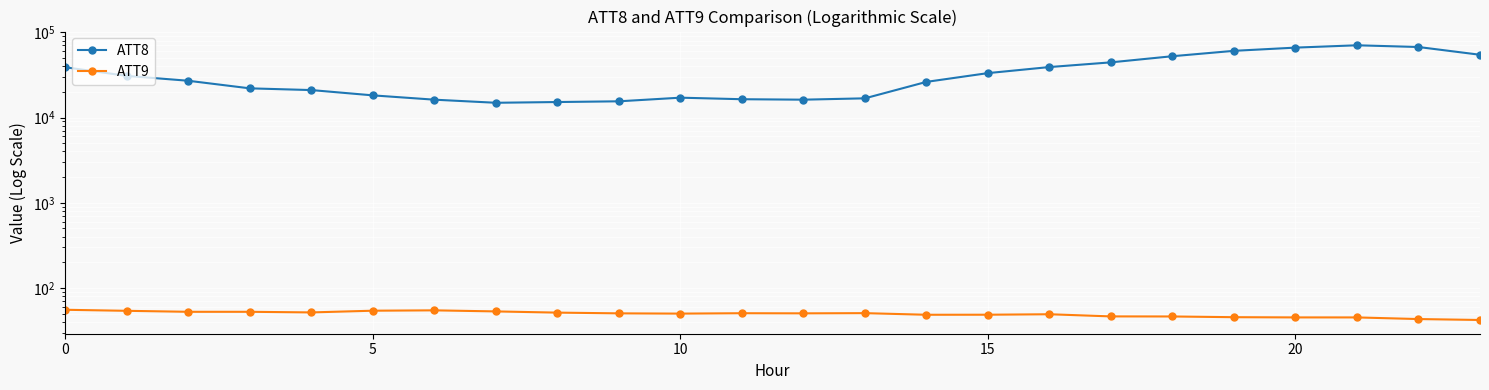

What value does the ATT8 series have at 0?

38900.0